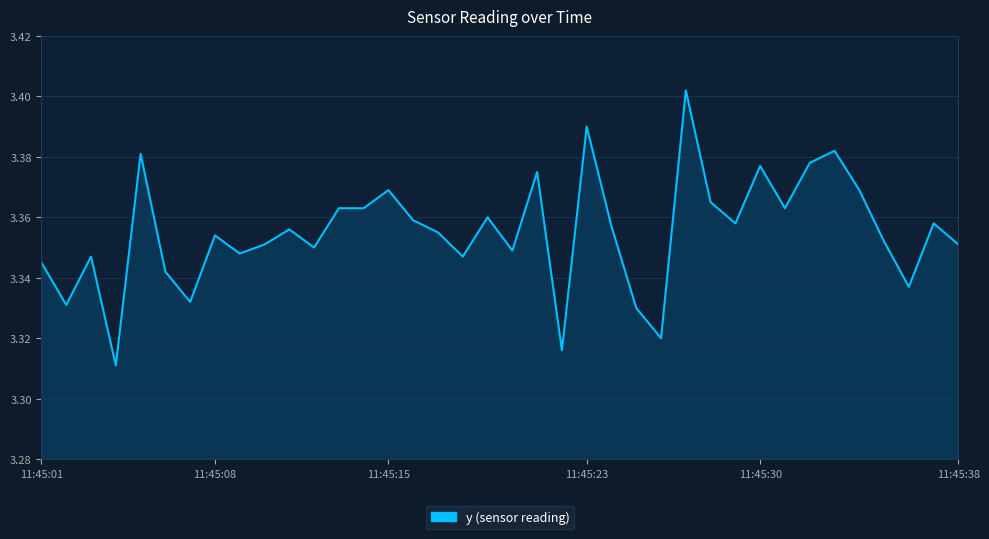

Does the chart have visible grid lines?

Yes